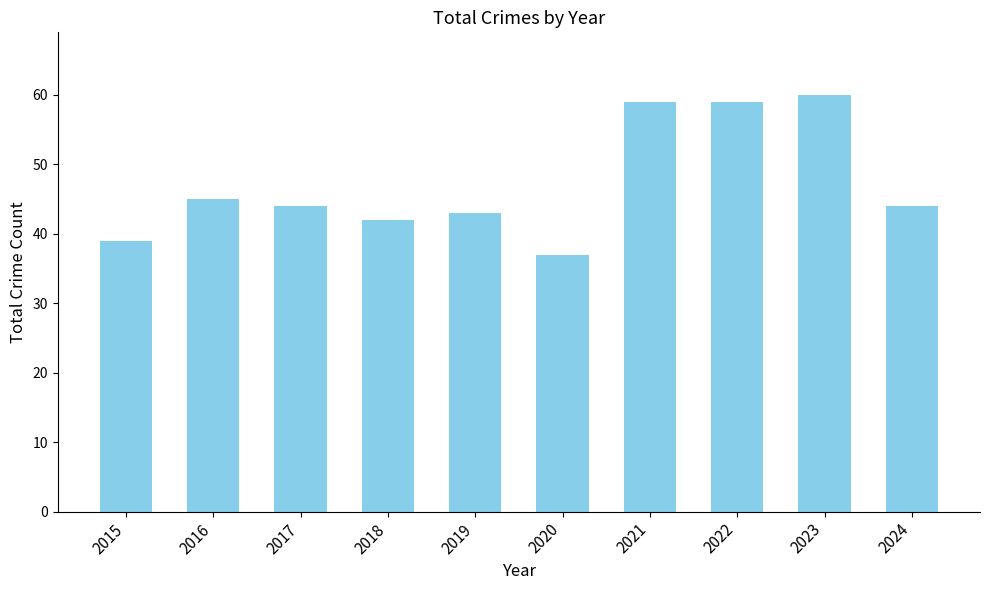

The chart shows a value of 60 at 2023. True or false?

True